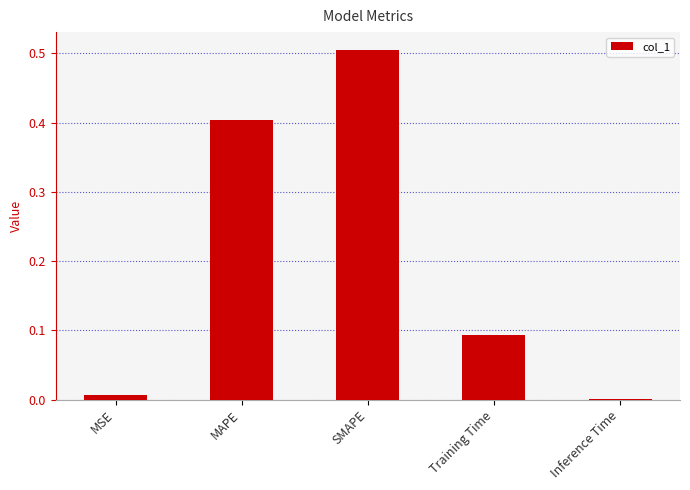

Are the bars horizontal?

No